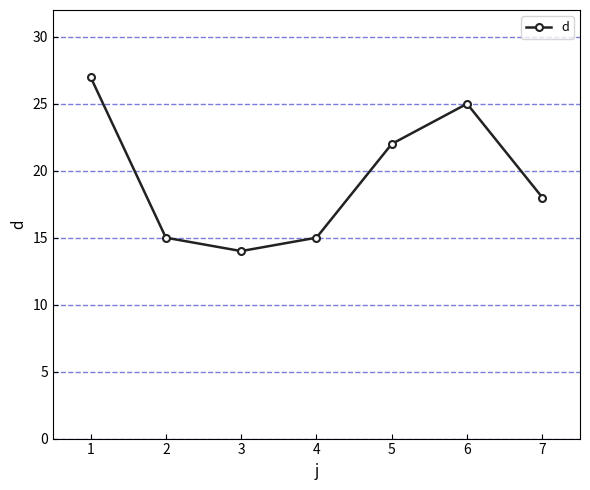

Read the value at 7, to the nearest 10.

20